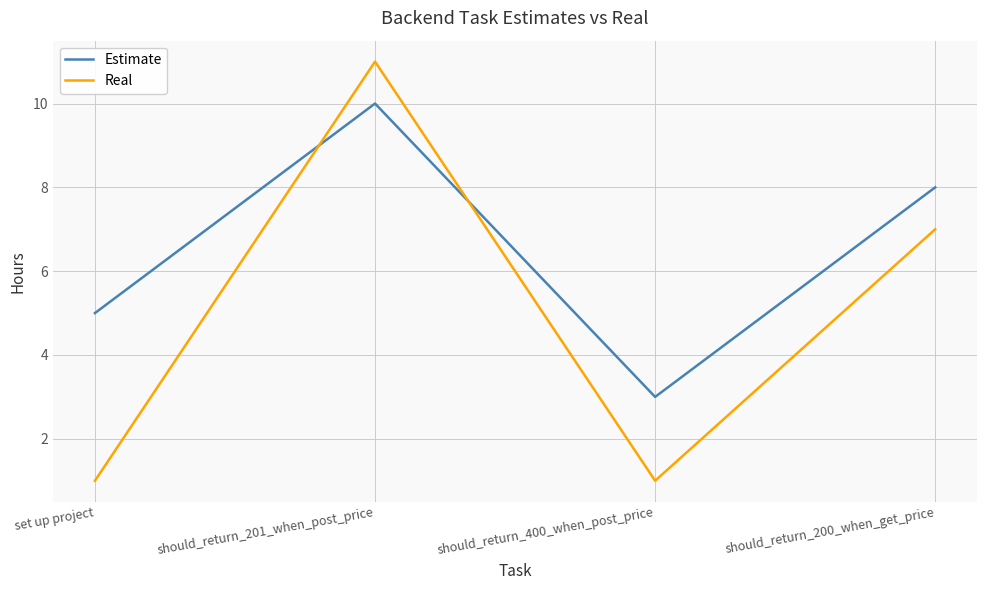

Reading right to left, list all the values displayed in this chart.

Estimate: 8	3	10	5
Real: 7	1	11	1